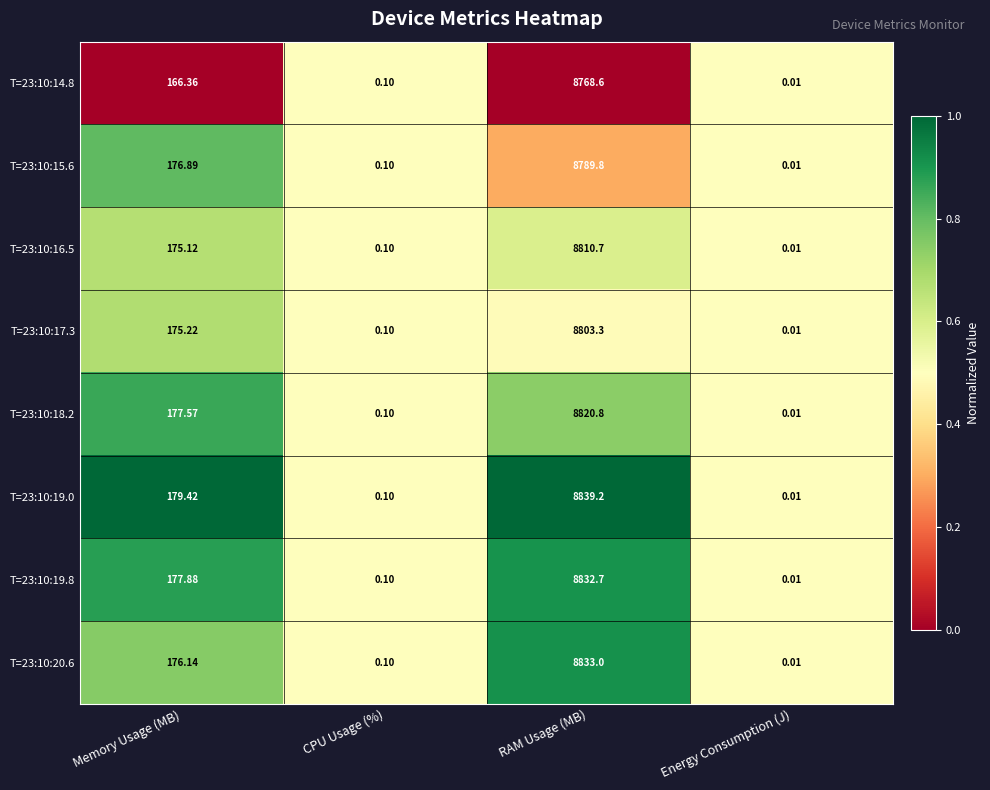

Where is T=23:10:16.5 nearest to the value 4405?

Memory Usage (MB)